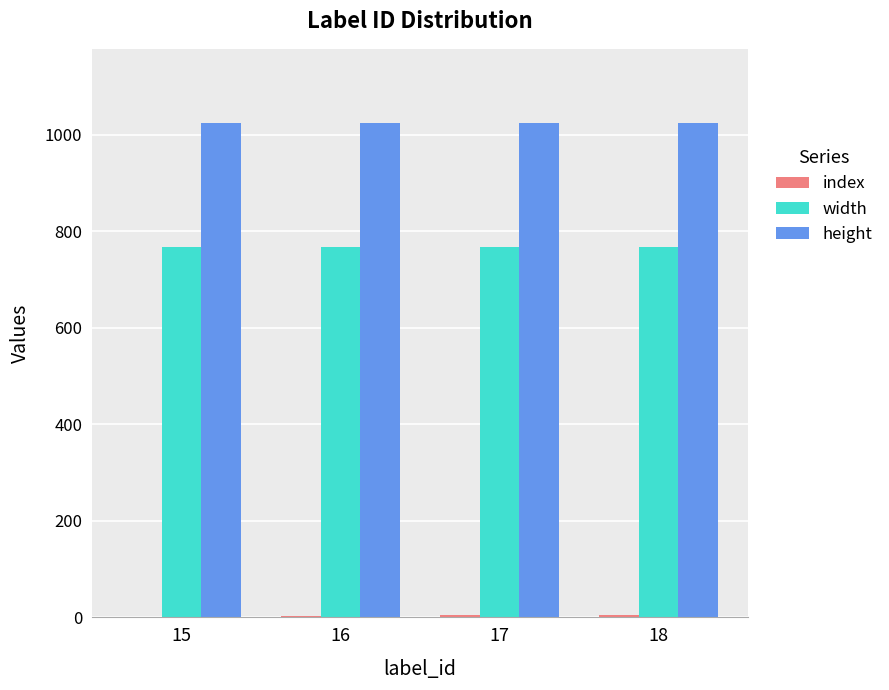

Which series has the largest total across all categories?

height